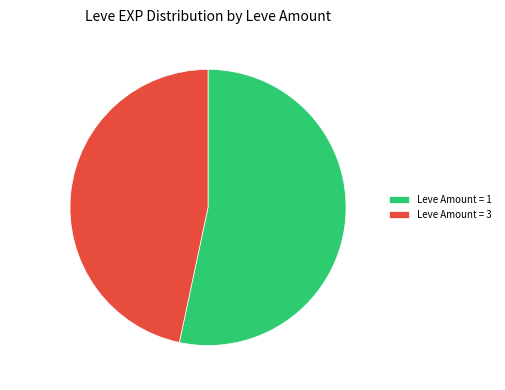

Approximately how many times larger is the value at 46.7% (369610 g) compared to 53.3% (422360 g)?

0.9